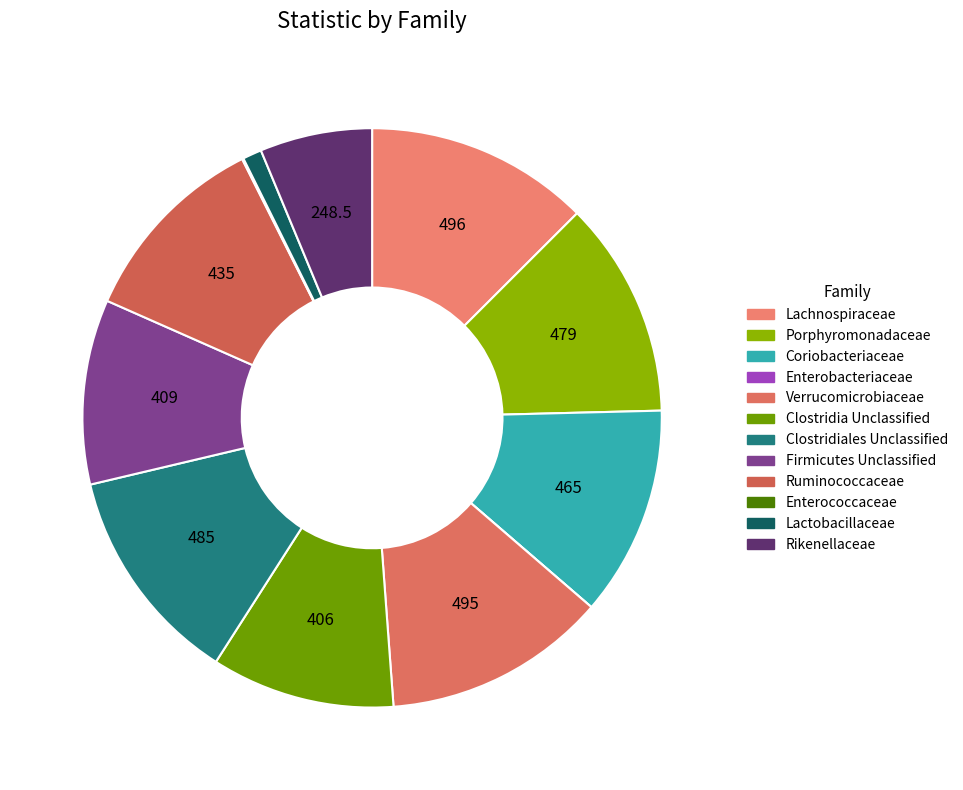

Is there a majority slice in this chart?

No